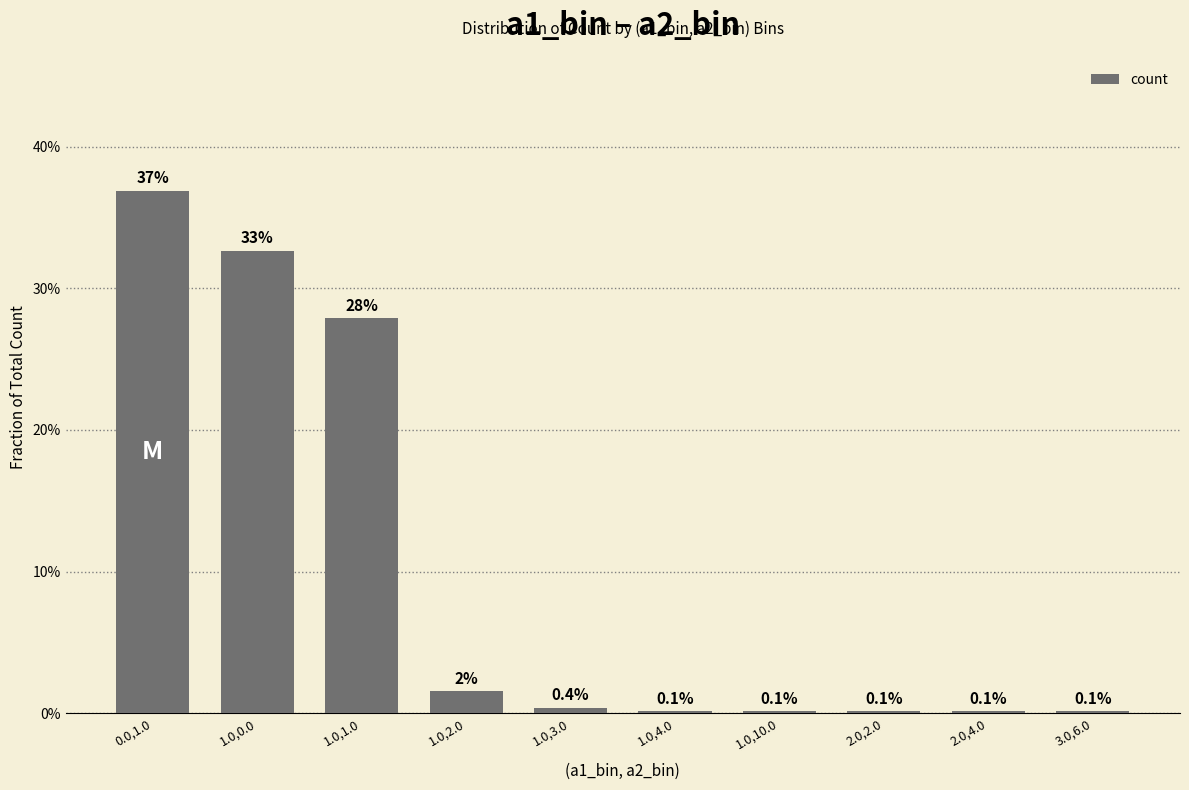

Rank the categories by value from highest to lowest.

0.0,1.0, 1.0,0.0, 1.0,1.0, 1.0,2.0, 1.0,3.0, 1.0,4.0, 1.0,10.0, 2.0,2.0, 2.0,4.0, 3.0,6.0